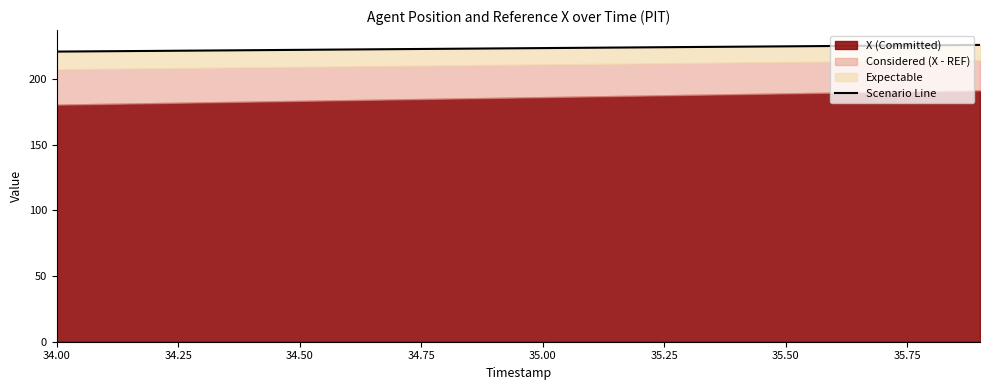

True or false: there are more than 2 points higher than both neighbors.

False